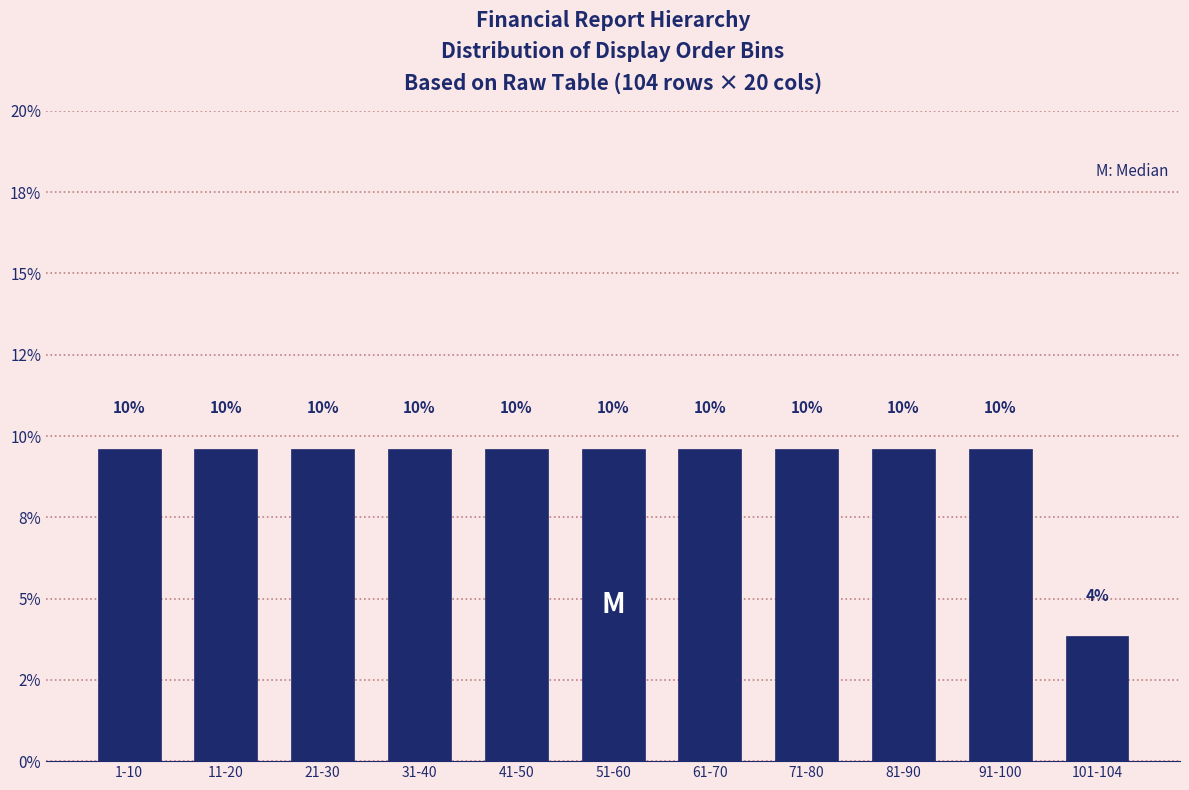

Does the chart contain any negative values?

No